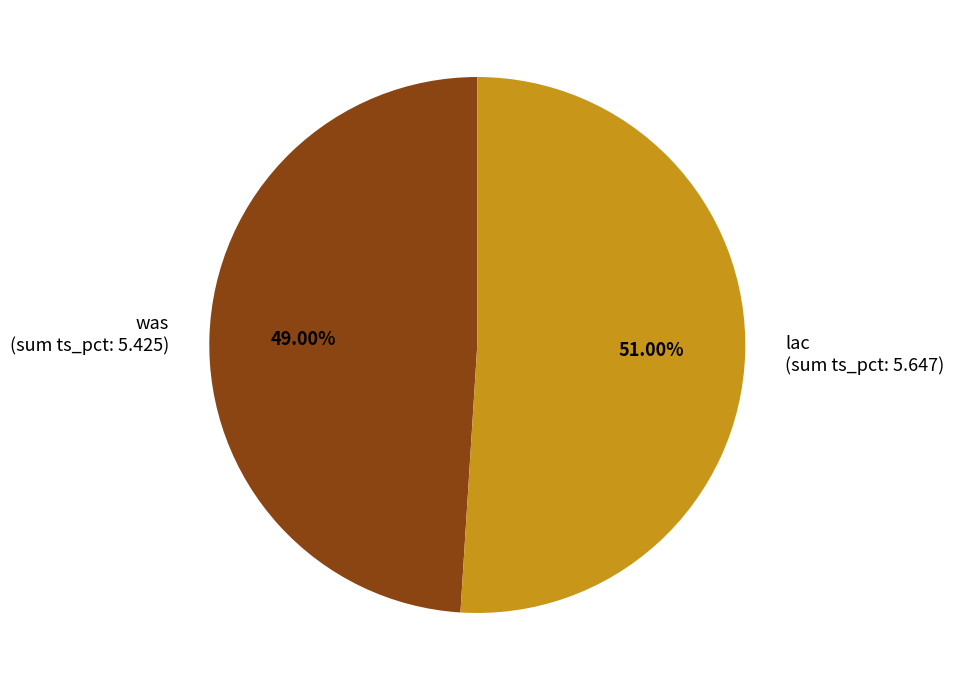

Which category has the biggest portion of the pie?

lac